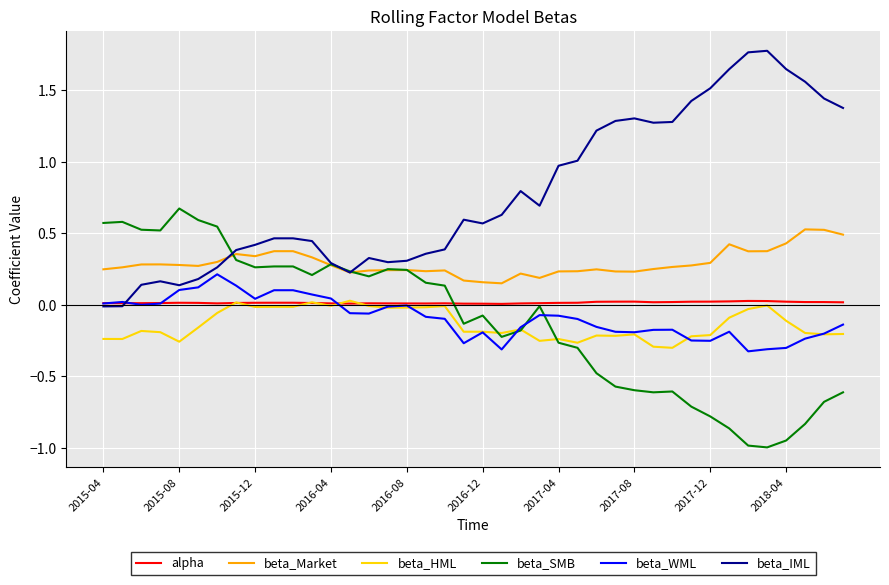

Which series has the largest total across all categories?

beta_IML